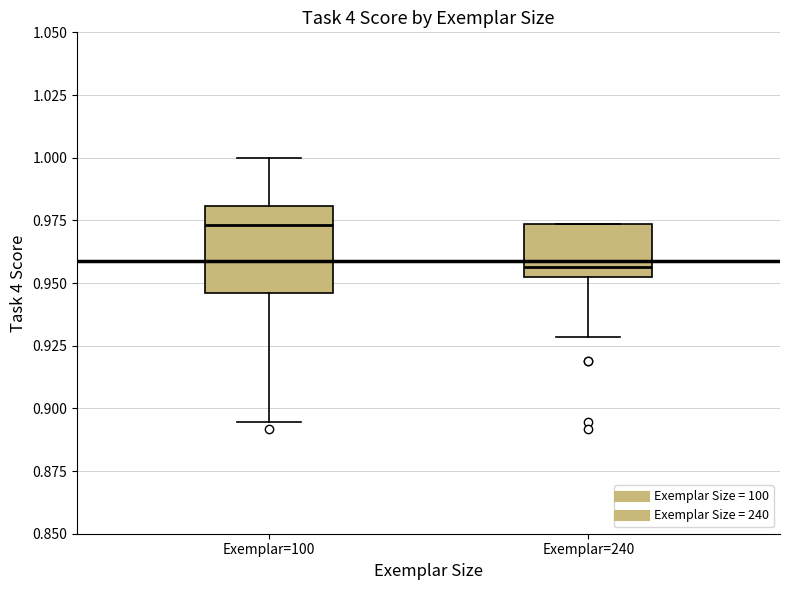

Which box is the tallest, from its lower edge to its upper edge?

Exemplar=100